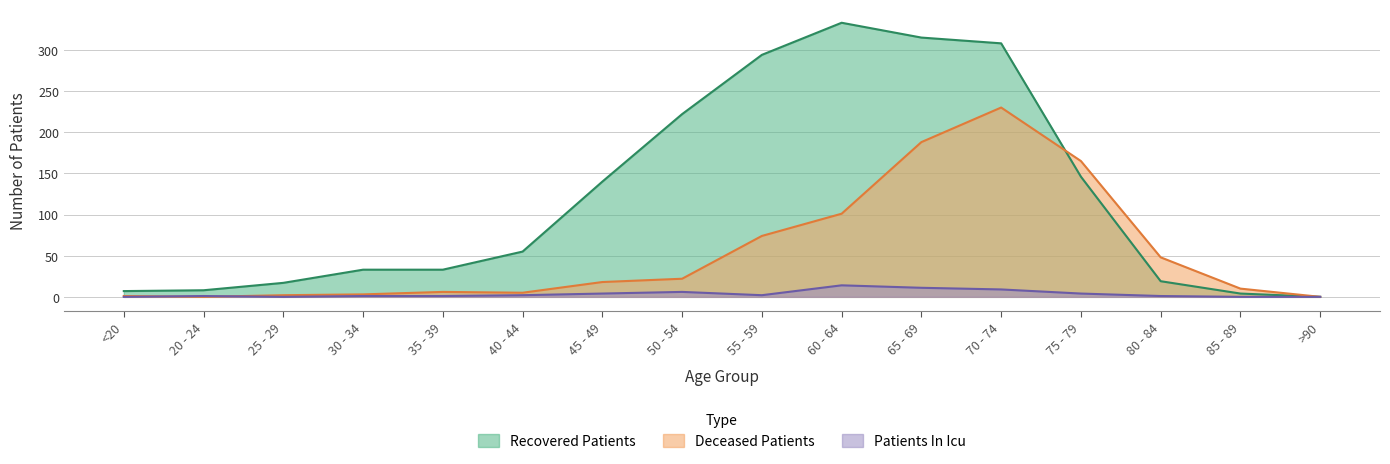

How many series are shown in this chart?

3